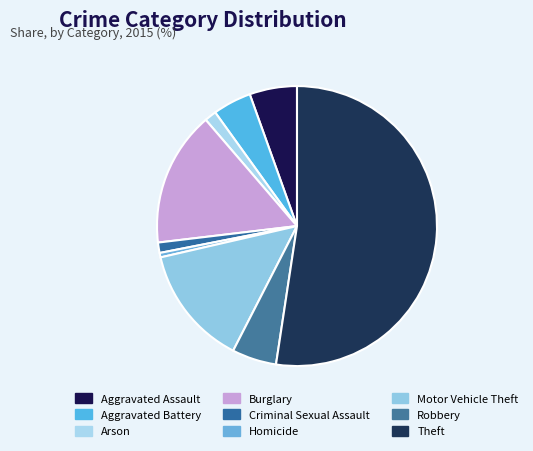

What percentage is the Aggravated Assault slice, to the nearest percent?

5%